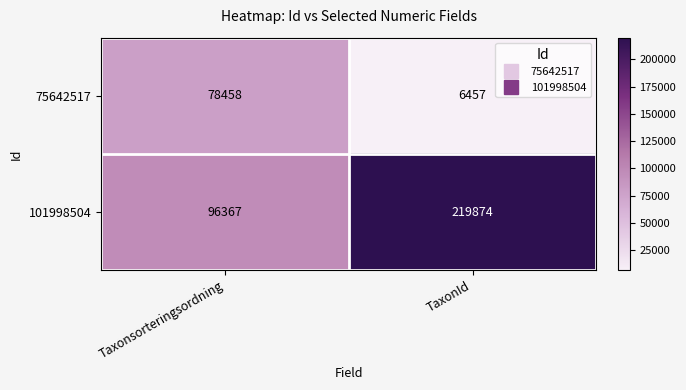

Where is 75642517 nearest to the value 42457?

TaxonId